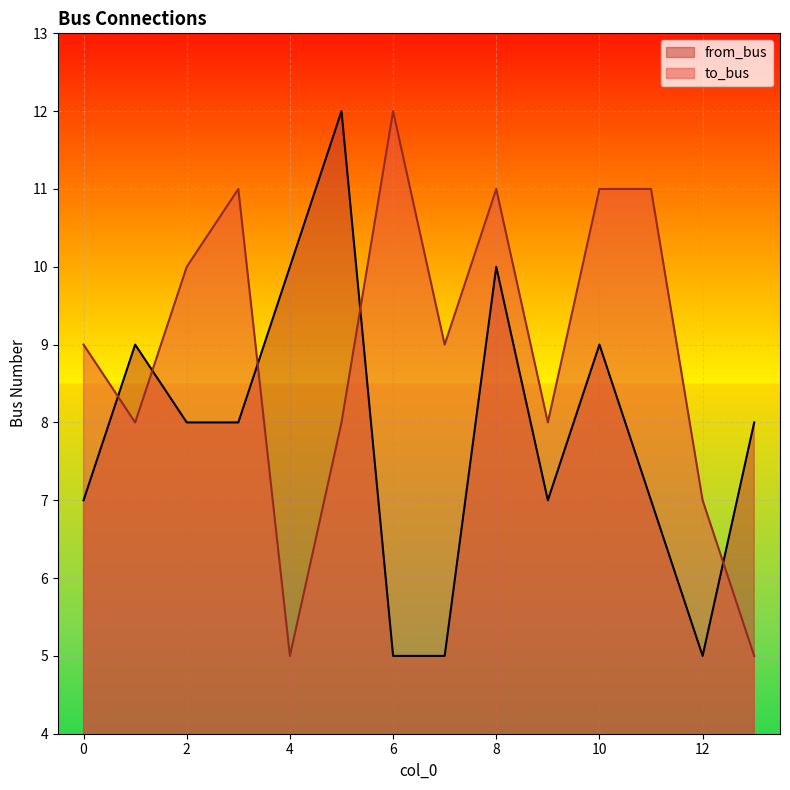

How many times do to_bus and from_bus cross each other?

5